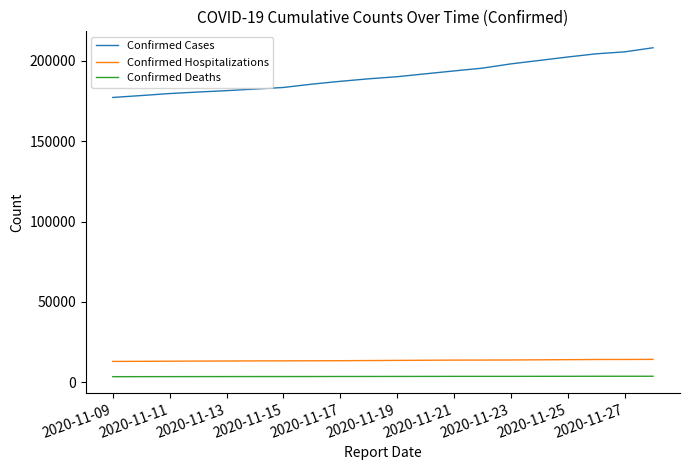

At how many categories does at least one series exceed 70933?

20